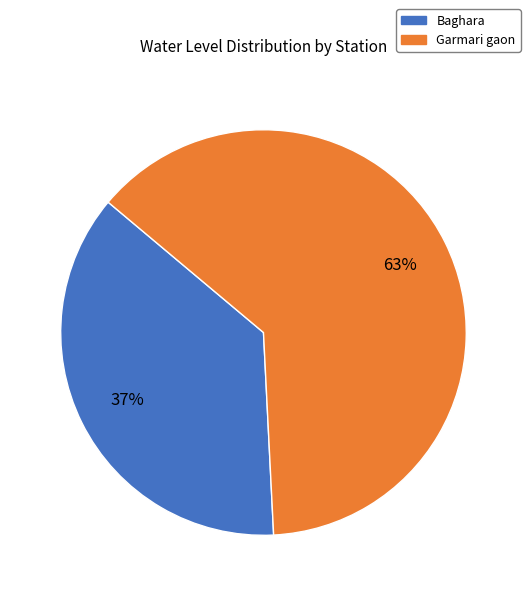

To the nearest percent, what portion does Baghara represent?

37%